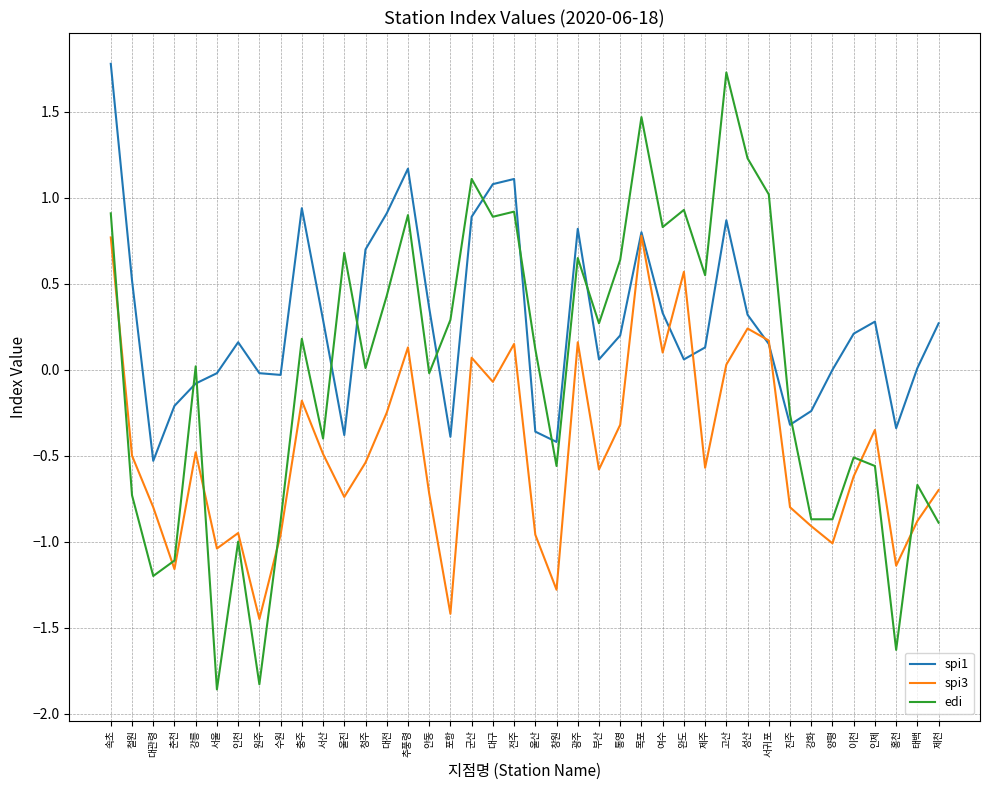

What position from the right is 원주?

33